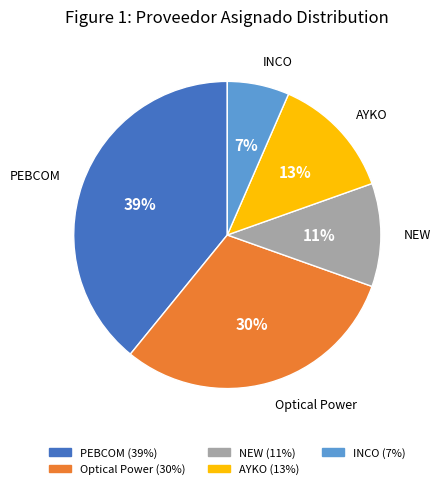

What is the smallest slice in the pie chart?

INCO